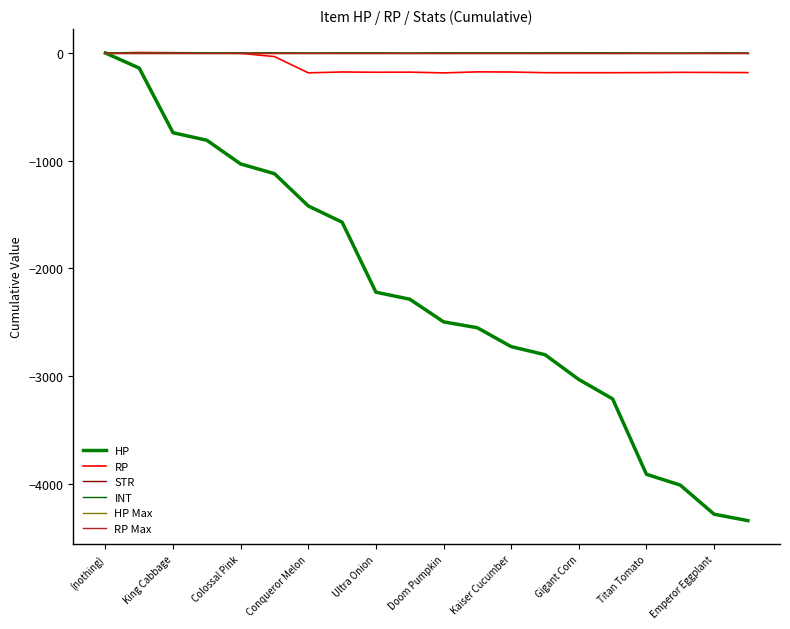

Where is the first local maximum for RP?

King Cabbage